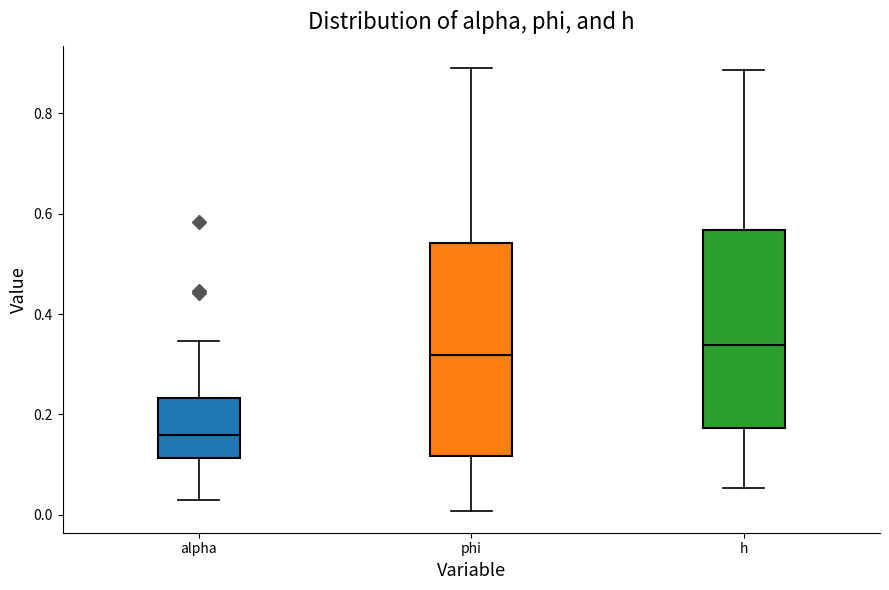

Reading left to right, read every box against the y-axis: the position of its median line, the range the box covers, and the ends of its whiskers. The values are not printed on the chart, so give them approximately, as read against the axis.

alpha: median 0.16, box 0.12 to 0.24, whiskers 0.02 to 0.34
phi: median 0.32, box 0.12 to 0.54, whiskers 0.00 to 0.90
h: median 0.34, box 0.18 to 0.56, whiskers 0.06 to 0.88